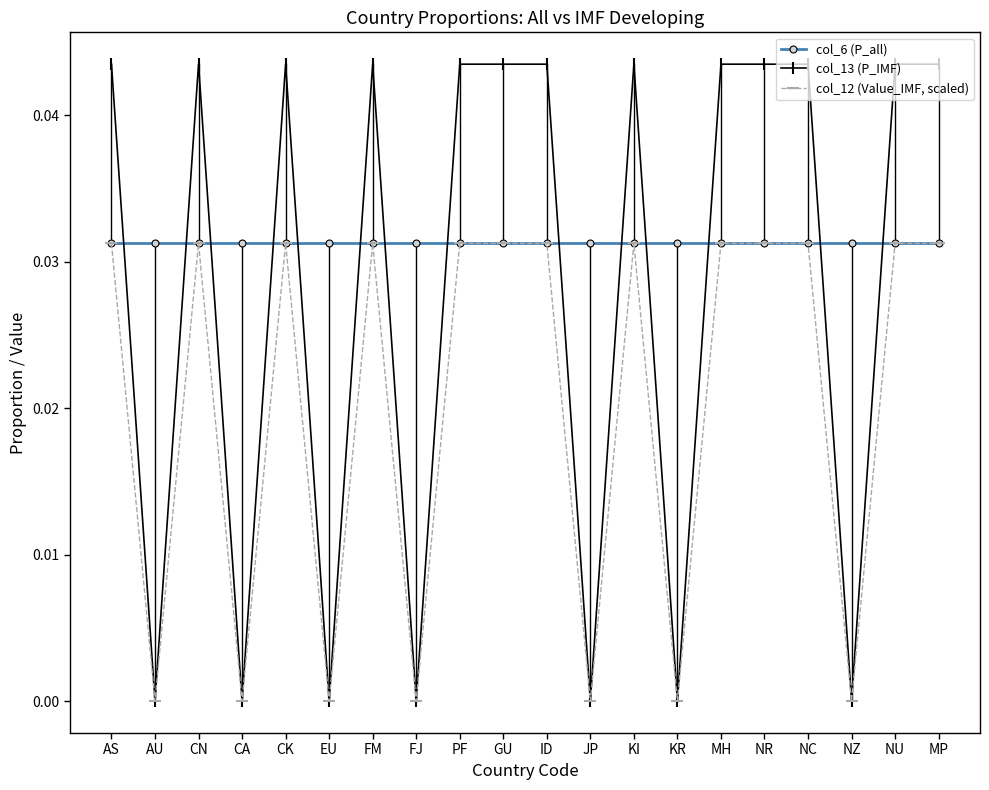

List the series in order of their overall mean, lowest first.

col_12 (Value_IMF, scaled), col_13 (P_IMF), col_6 (P_all)